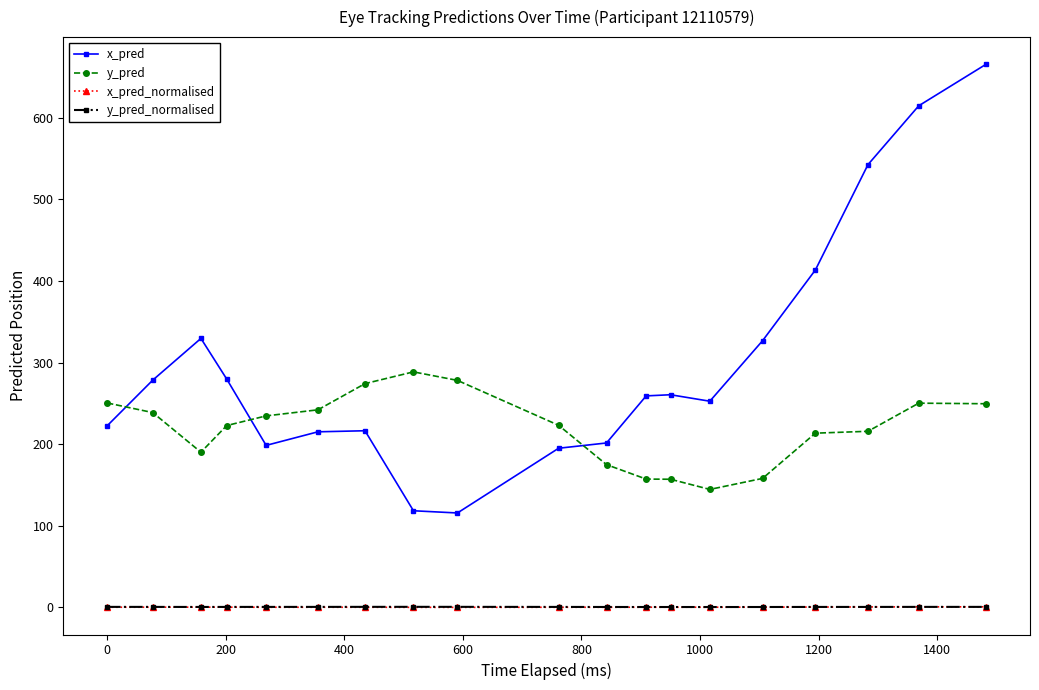

What is the maximum value shown in the chart?

665.8